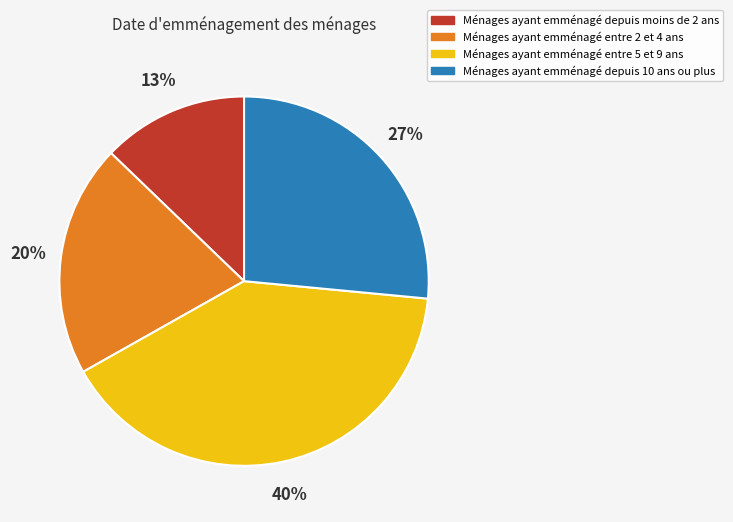

What is the ratio of the value at Ménages ayant emménagé depuis moins de 2 ans to the value at Ménages ayant emménagé depuis 10 ans ou plus?

0.5